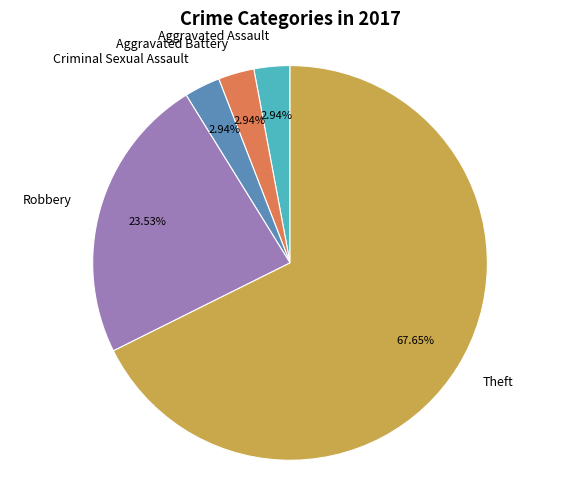

Is there a majority slice in this chart?

Yes